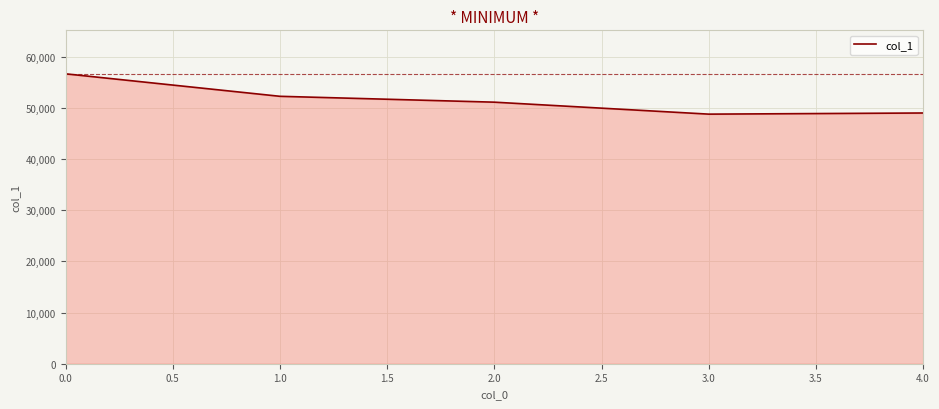

What is the greatest value displayed?

56636